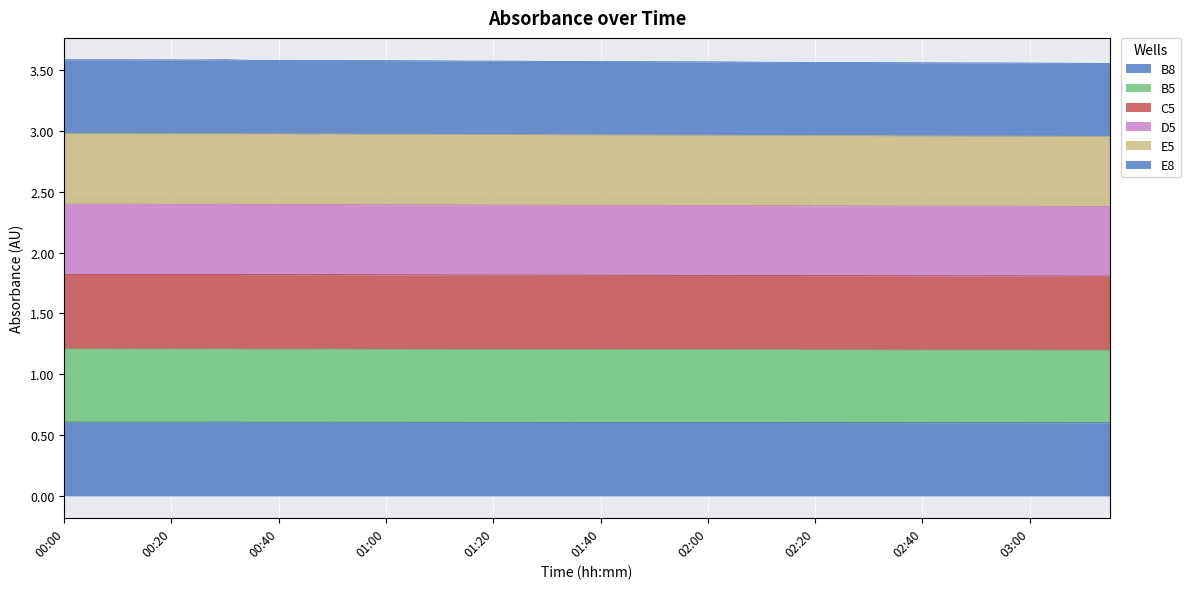

In B5, how many points are higher than both neighbors (excluding endpoints)?

6